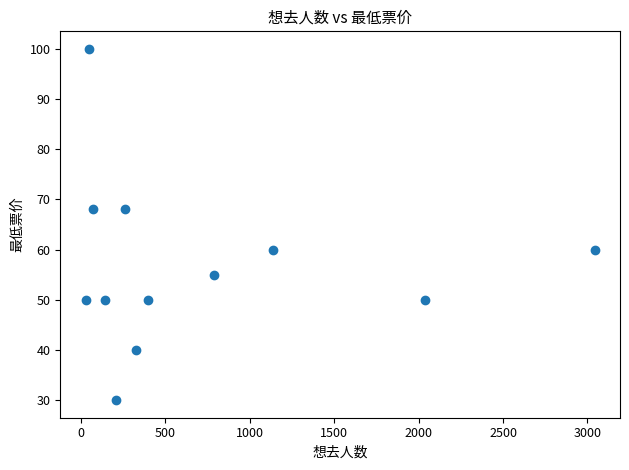

What is the average Y value?

57